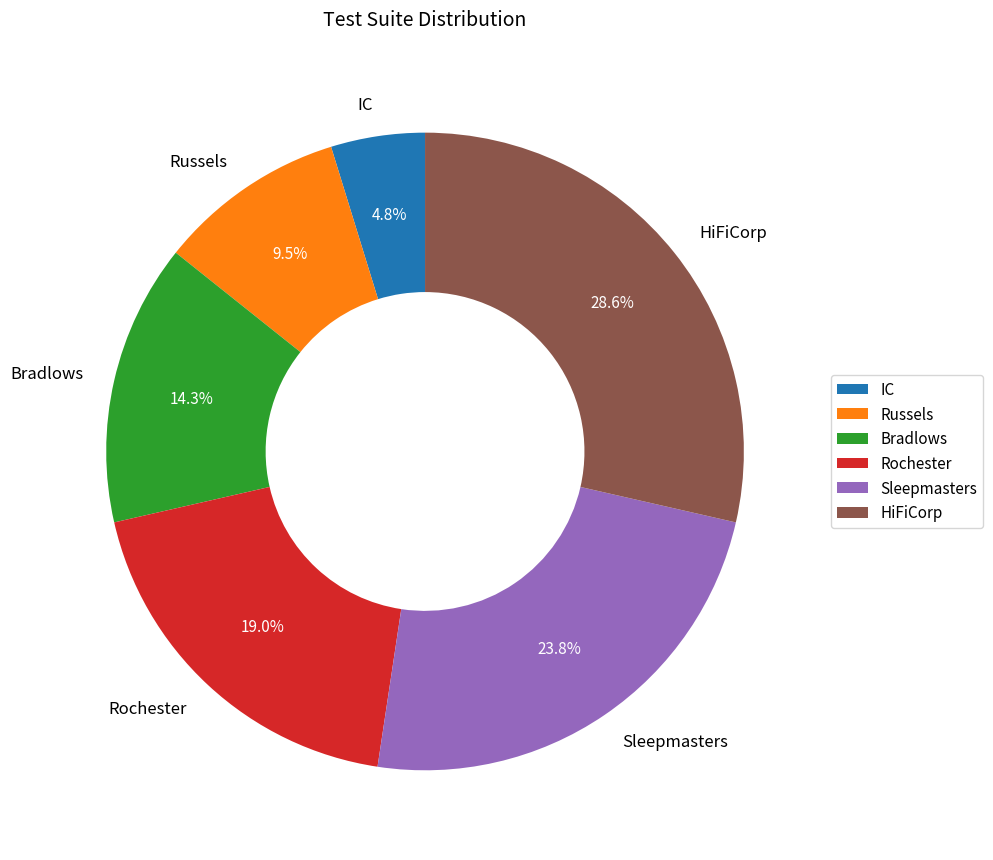

What percentage is NOT represented by HiFiCorp?

71.4%